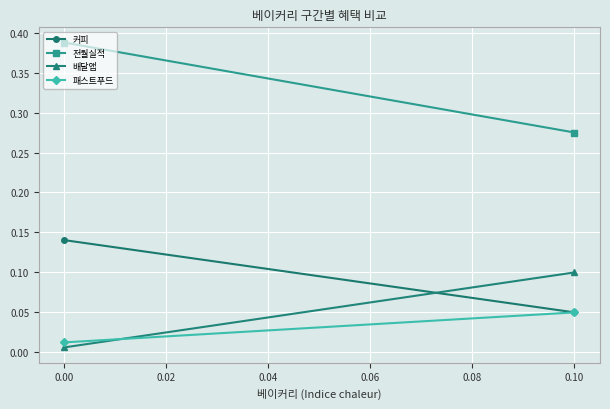

What is the average value of the 커피 series?

0.1